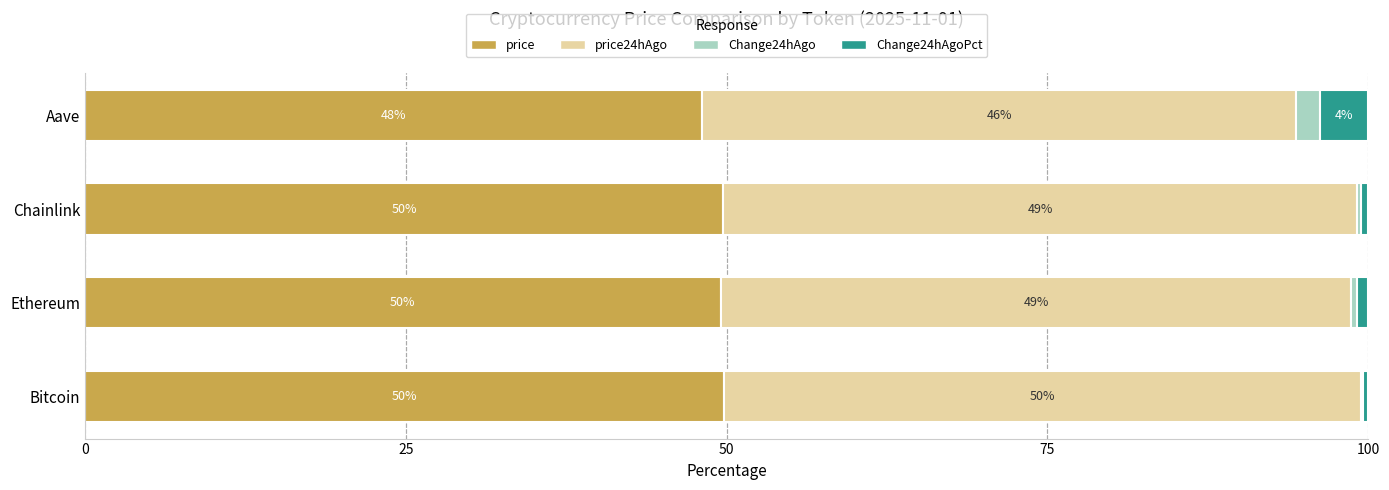

What is the total value across all series at Bitcoin?

100.0